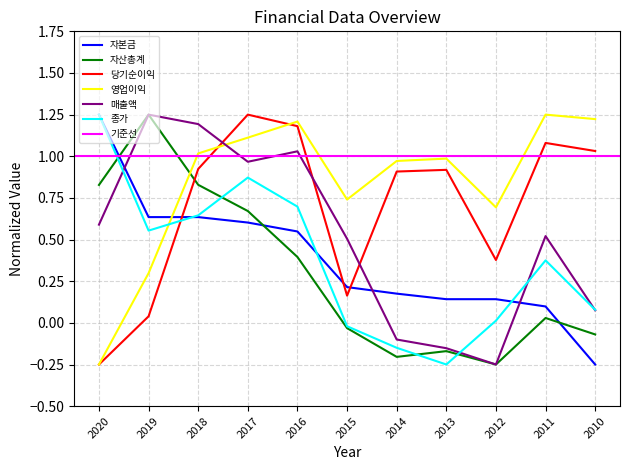

Is the value of 매출액 at 2012 greater than the value of 당기순이익 at 2016?

No